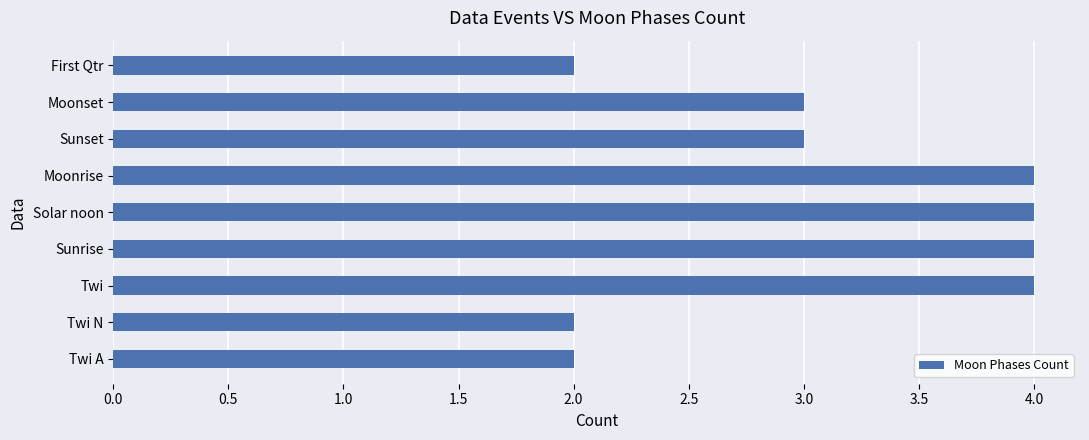

What is the change in value from Twi N to Solar noon?

+2